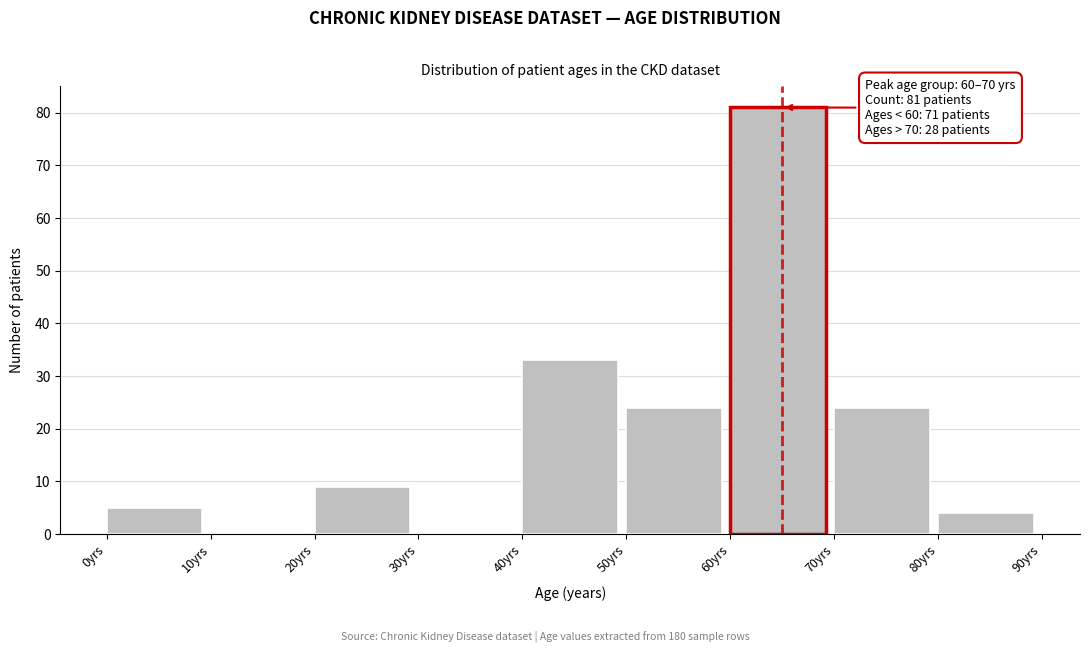

Over which range of the x-axis is the bar tallest?

60 to 70